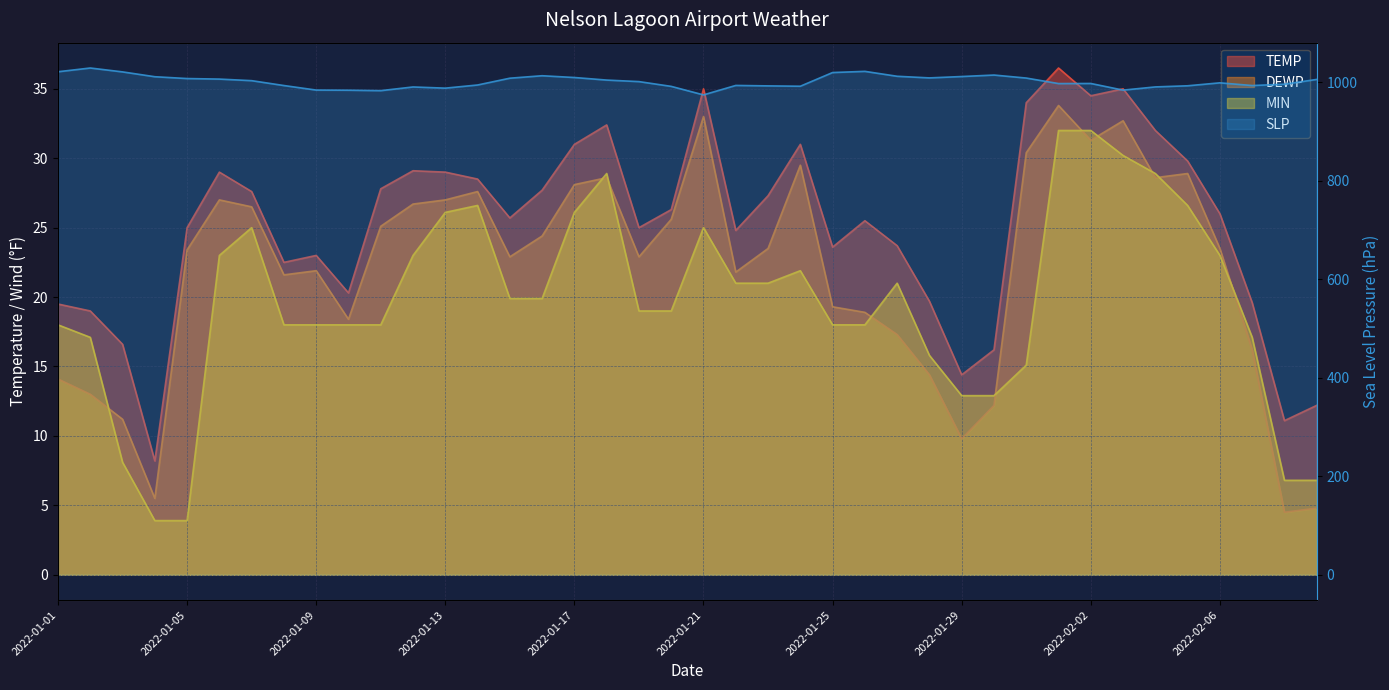

What is the maximum value shown in the chart?

1029.1